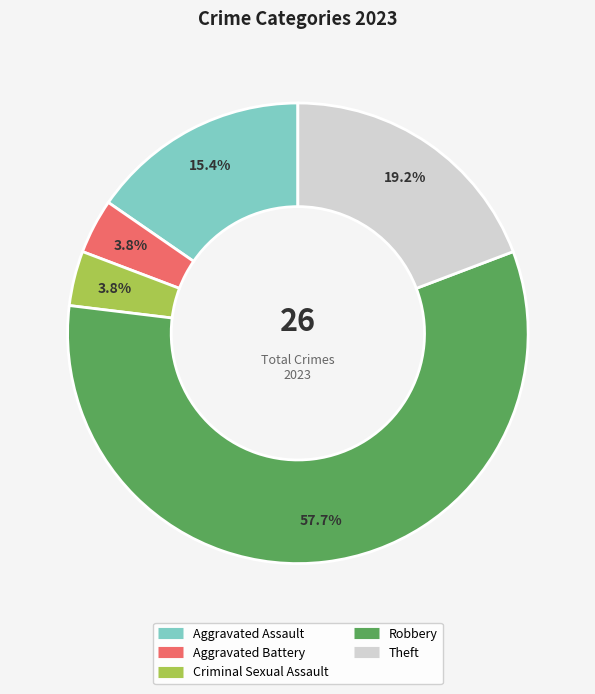

The Aggravated Assault slice represents 10% of the pie. True or false?

False